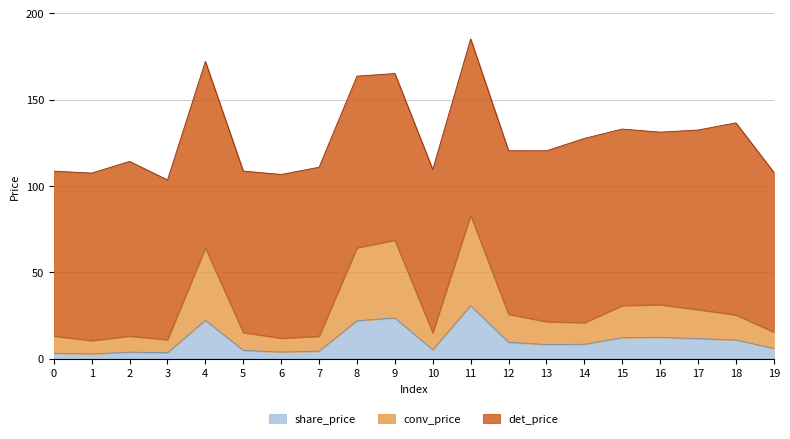

How many categories are shown in the chart?

20